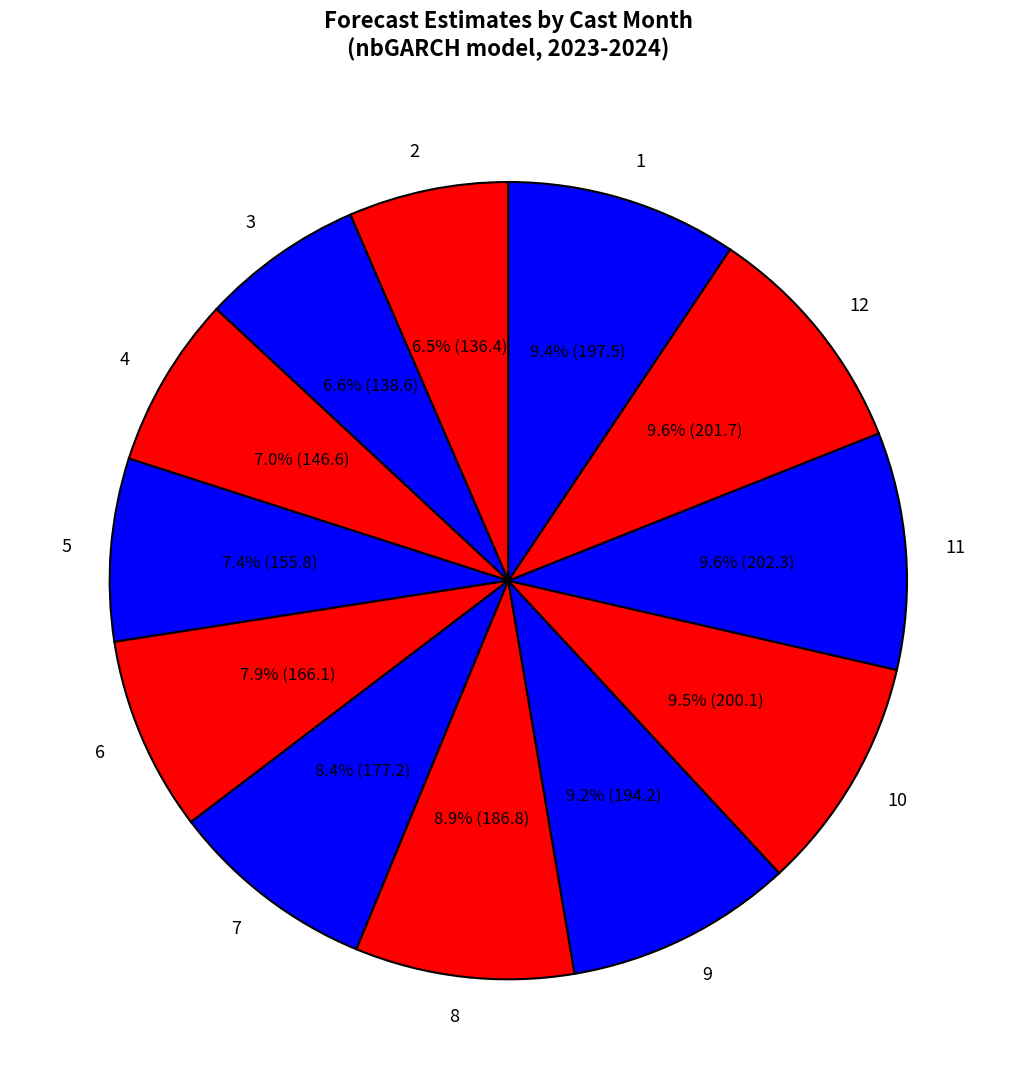

What is the ratio of the value at 1 to the value at 5?

1.3